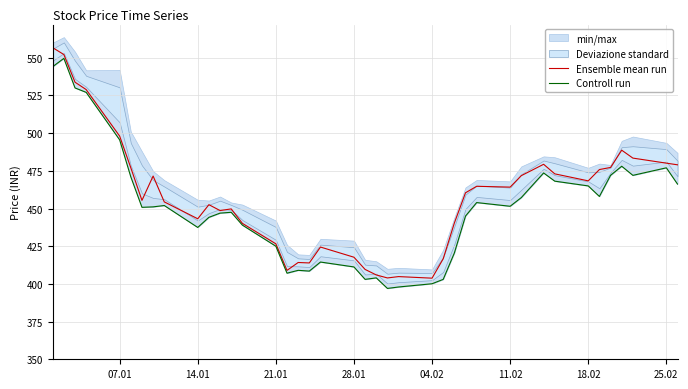

How many series are shown in this chart?

2